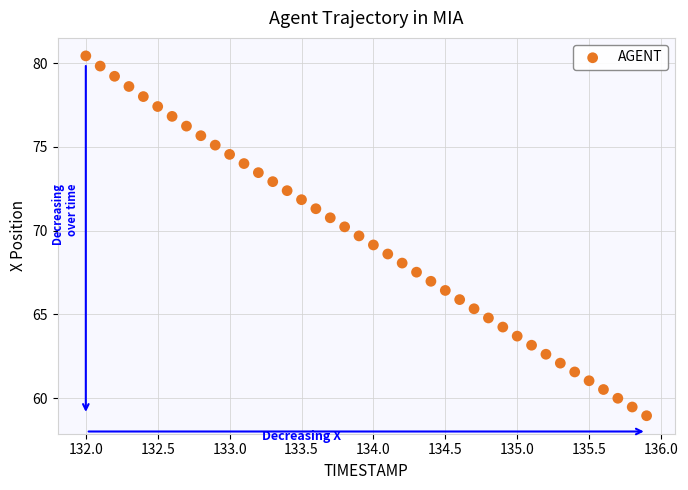

What is the range of Y values (max minus min)?

21.5